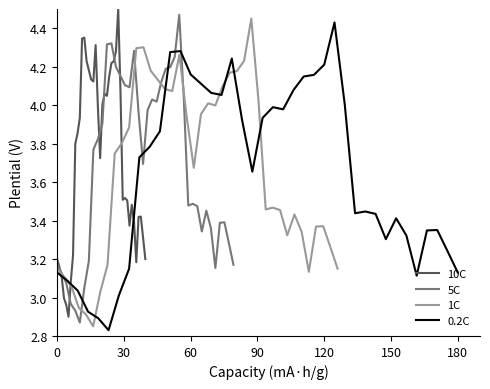

What is the lowest value of the 10C series?

2.9